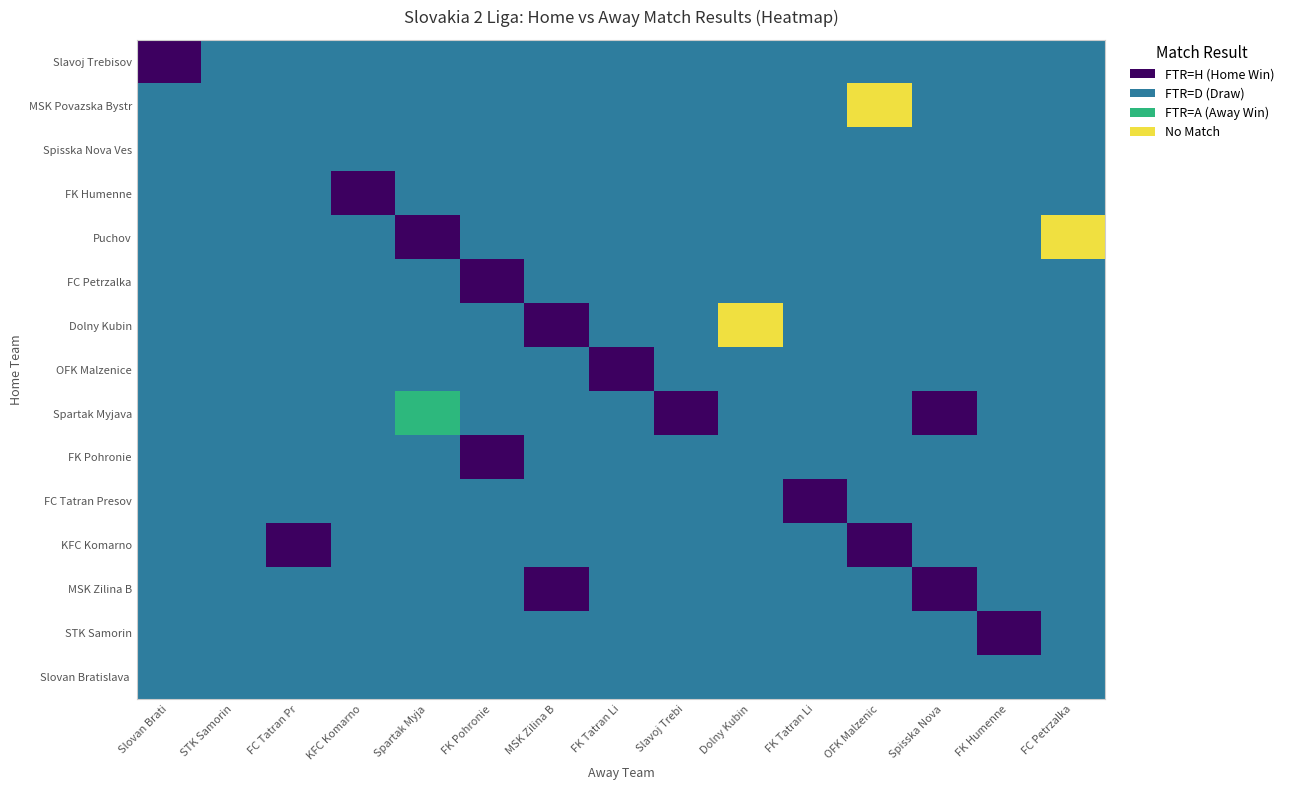

Rank the series by their maximum value, from lowest to highest.

Slavoj Trebisov, Spisska Nova Ves, FK Humenne, FC Petrzalka, OFK Malzenice, FK Pohronie, FC Tatran Presov, KFC Komarno, MSK Zilina B, STK Samorin, Slovan Bratislava, Spartak Myjava, MSK Povazska Bystr, Puchov, Dolny Kubin